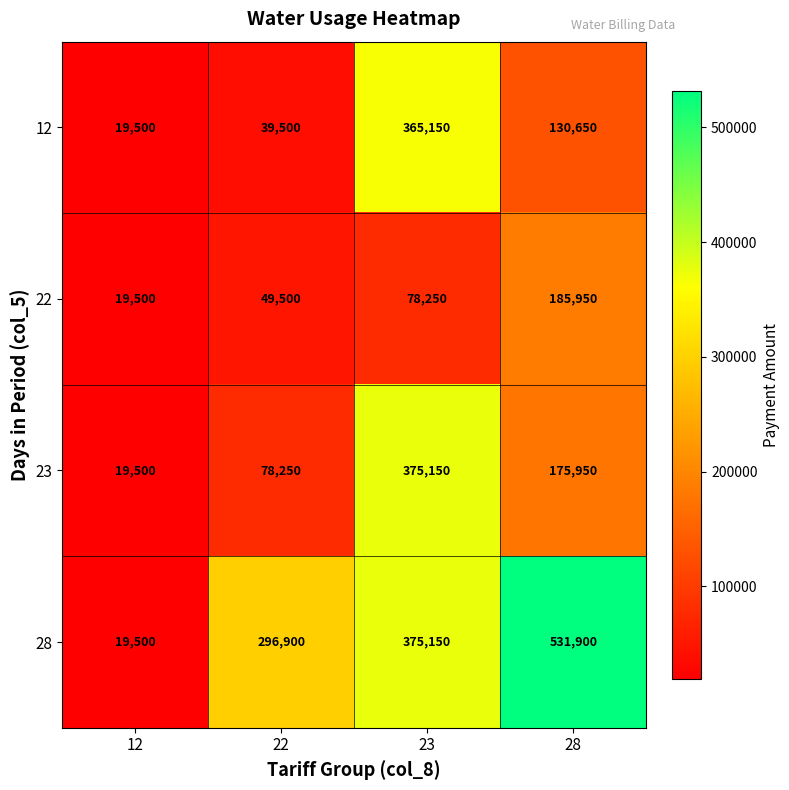

At 28, list the series in order from largest to smallest.

28, 22, 23, 12